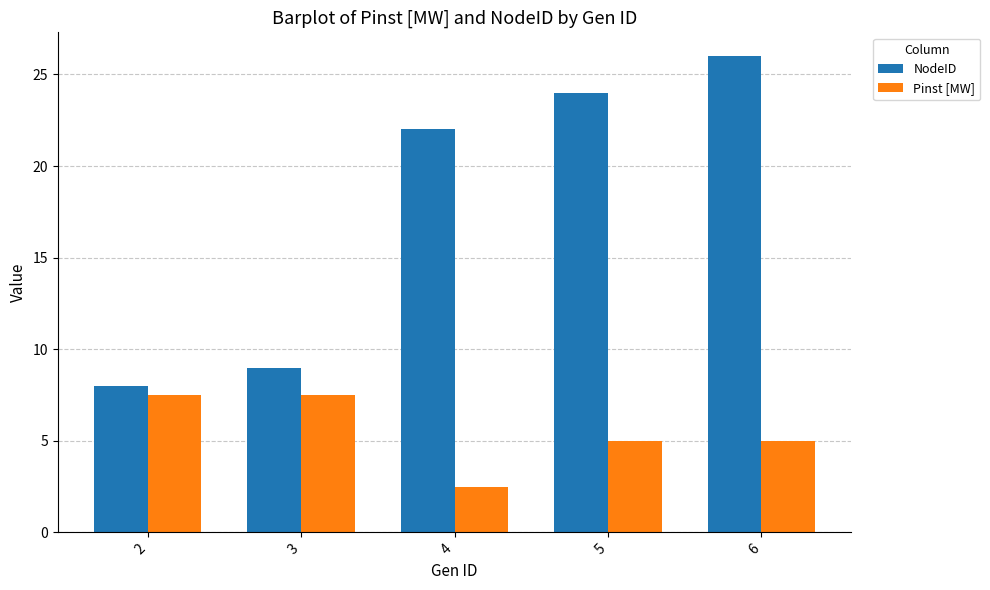

Reading left to right, transcribe all the data shown in this chart.

NodeID: 2=8.0	3=9.0	4=22.0	5=24.0	6=26.0
Pinst [MW]: 2=7.5	3=7.5	4=2.5	5=5.0	6=5.0